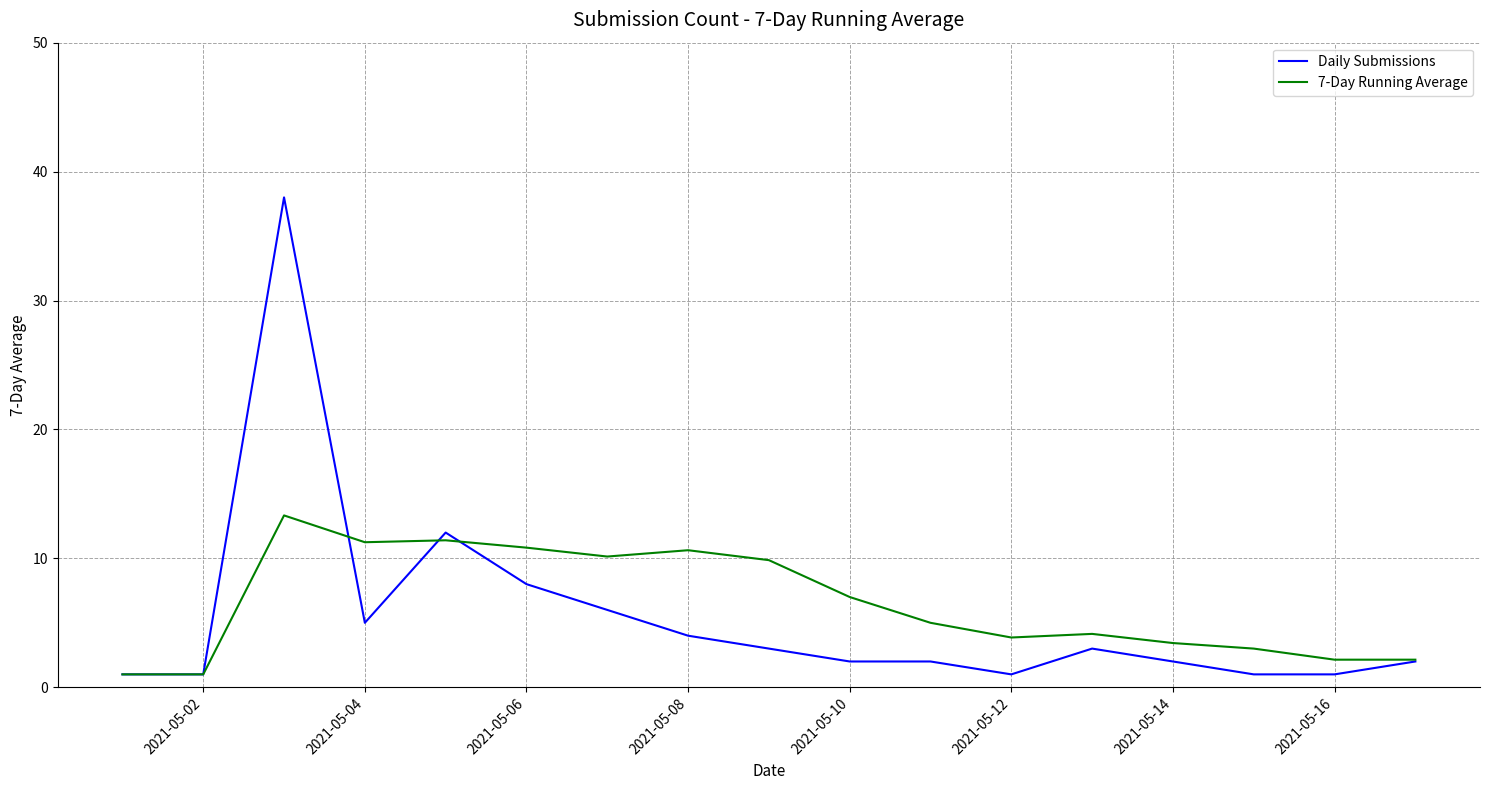

What is the greatest value displayed?

38.0